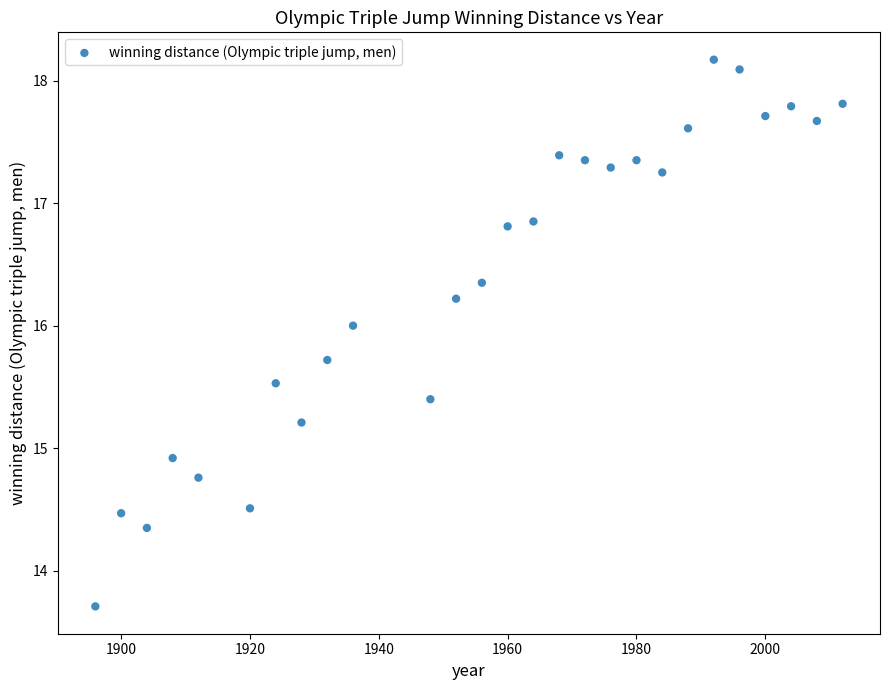

What Y value in the scatter plot is closest to 15?

14.9